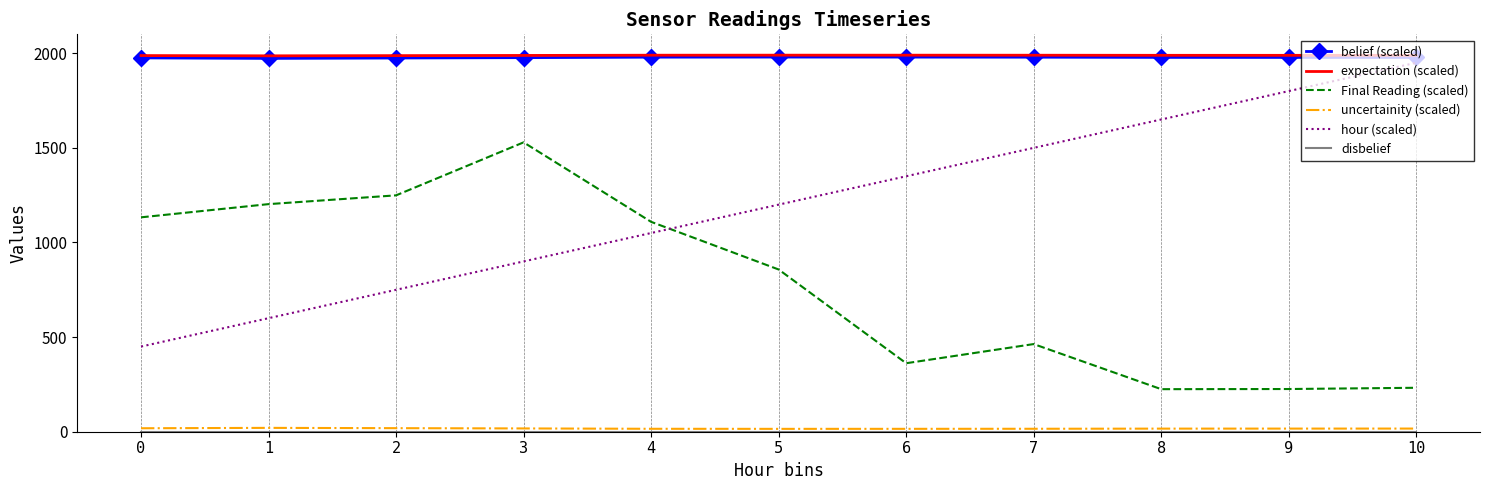

What is the spread (max minus min) of values at 6?

1989.8